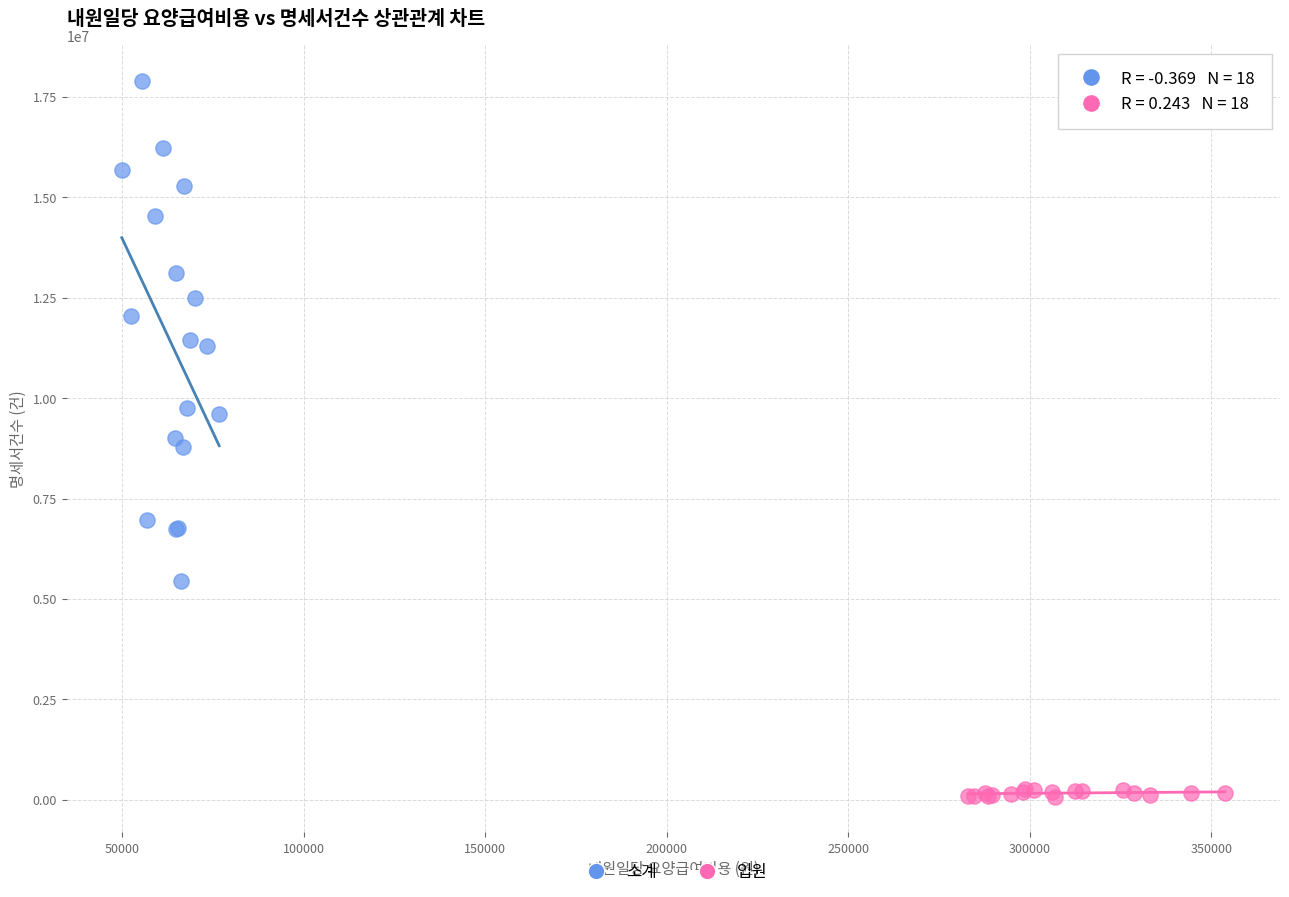

Which series contains the highest Y value?

소계